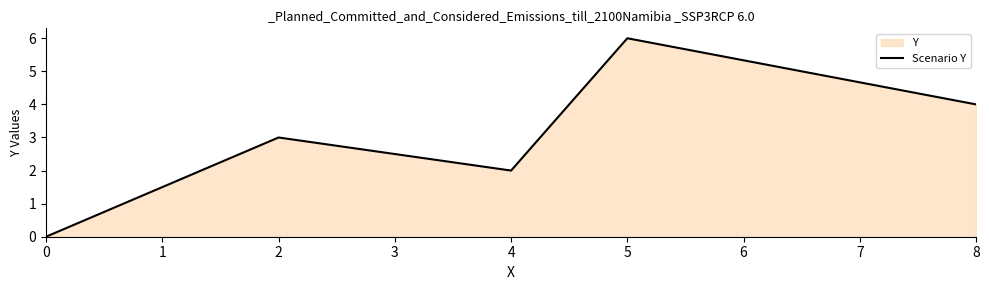

What is the difference between the values at 8 and 5?

2